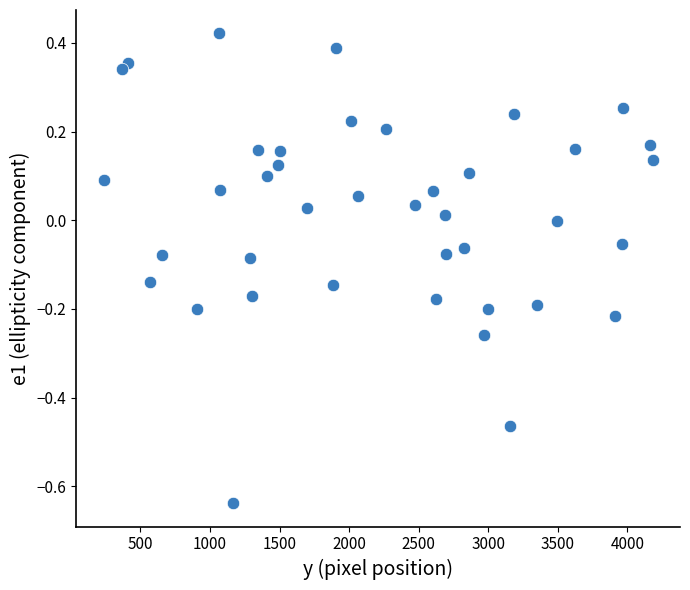

What is the range of X values (max minus min)?

3945.6